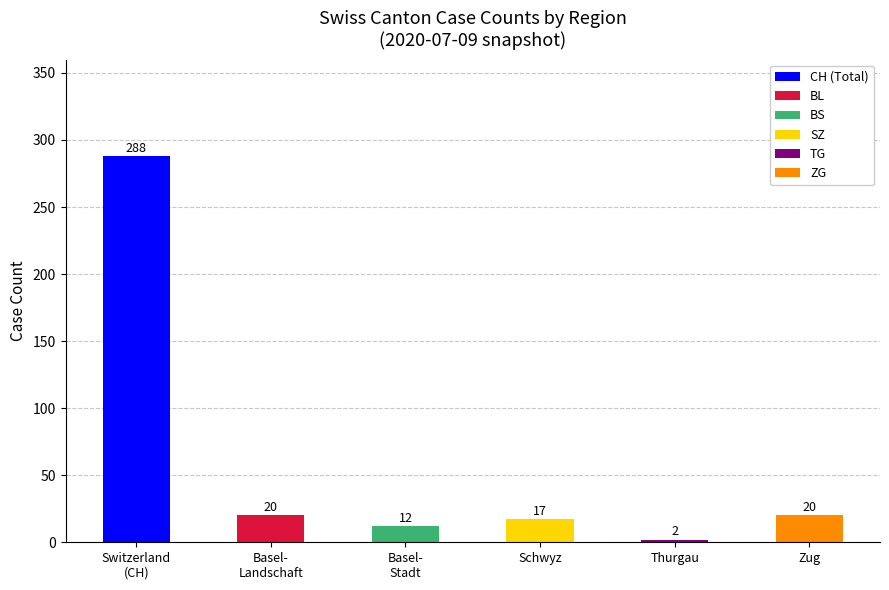

What is the label of the 2nd bar from the right?

Thurgau